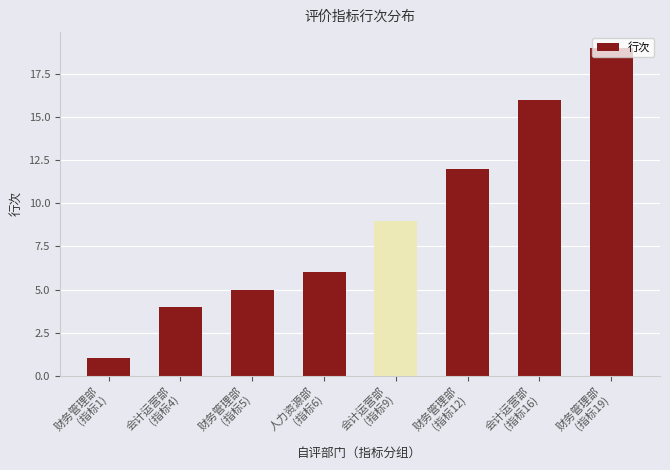

Read the value at 财务管理部
(指标12), to the nearest 10.

10